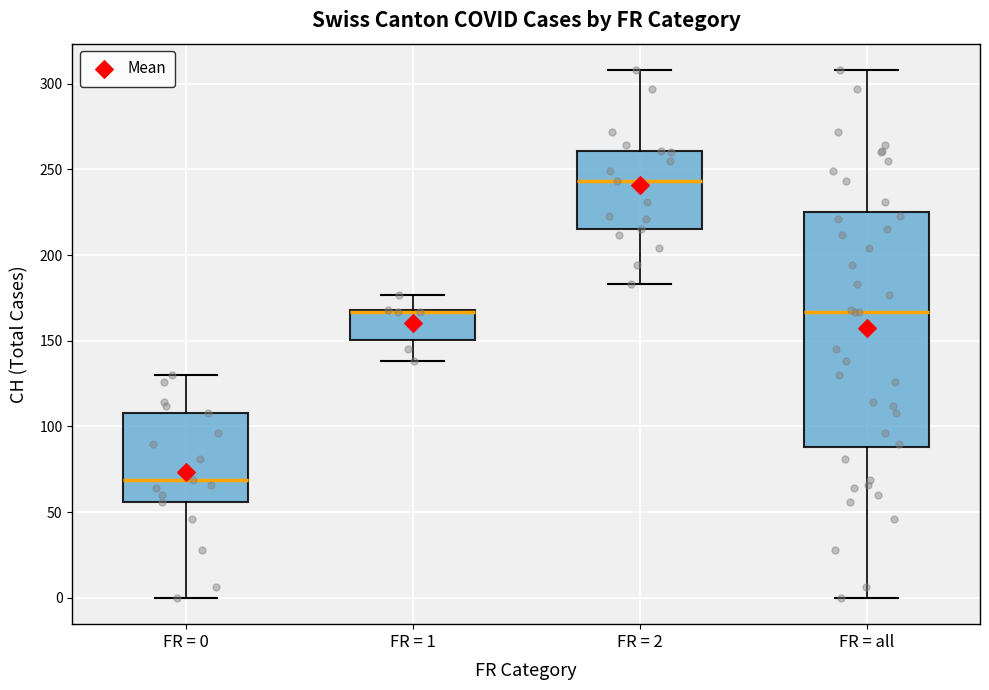

Reading left to right, read every box against the y-axis: the position of its median line, the range the box covers, and the ends of its whiskers. The values are not printed on the chart, so give them approximately, as read against the axis.

FR = 0: median 70, box 55 to 110, whiskers 0 to 130
FR = 1: median 165 (drawn on the box's upper edge), box 150 to 170, whiskers 140 to 175
FR = 2: median 245, box 215 to 260, whiskers 185 to 310
FR = all: median 165, box 90 to 225, whiskers 0 to 310